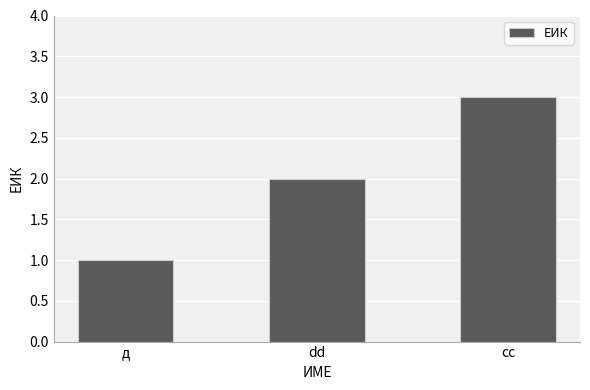

List the labels in order of value, smallest first.

д, dd, cc